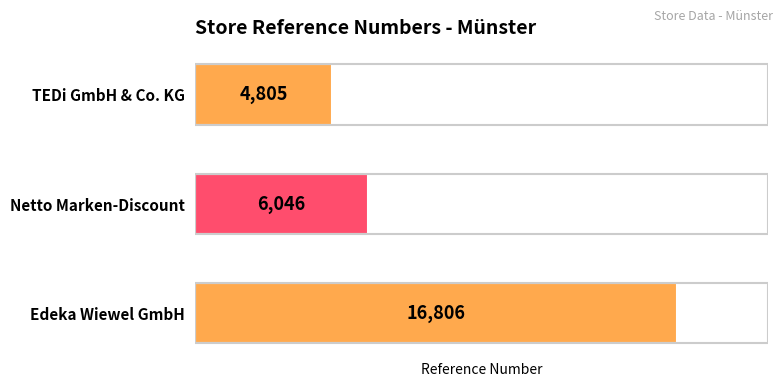

What is the change in value from Edeka Wiewel GmbH to TEDi GmbH & Co. KG?

-12001